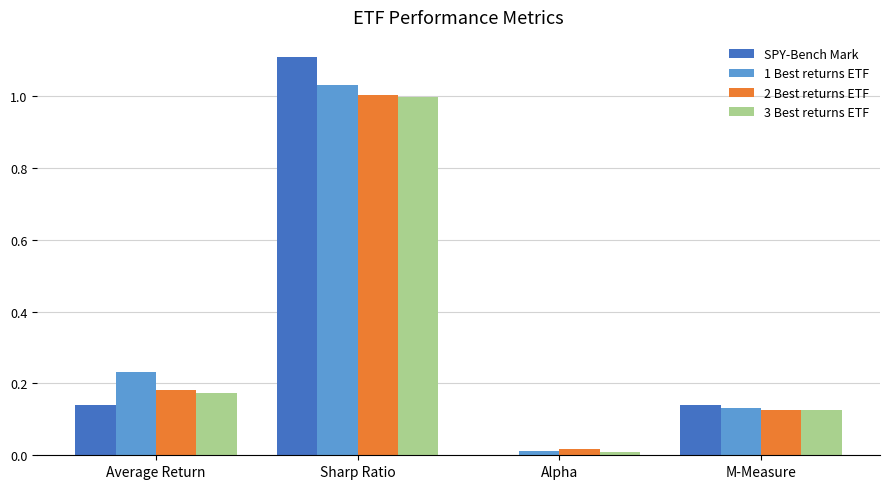

At which label does SPY-Bench Mark reach its peak?

Sharp Ratio